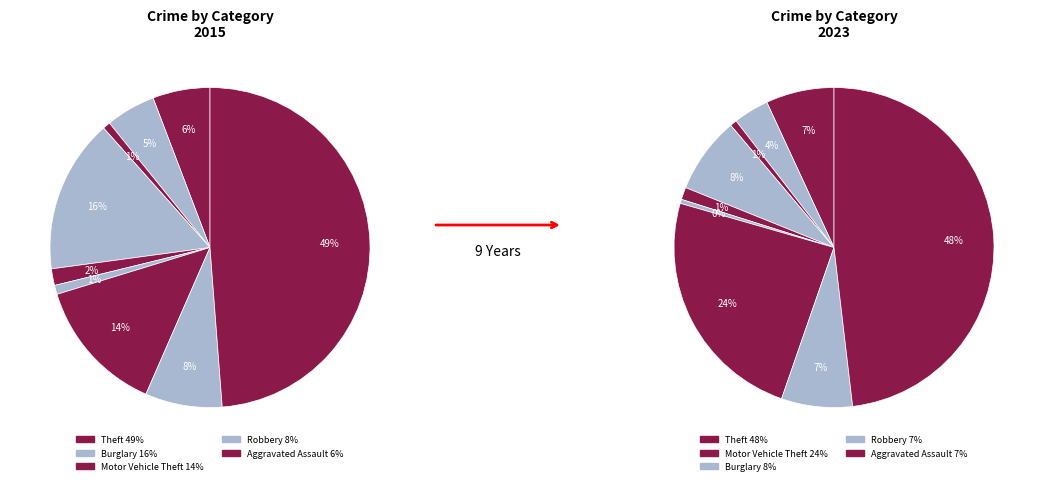

What is the total percentage of Motor Vehicle Theft and Burglary?

29.3%